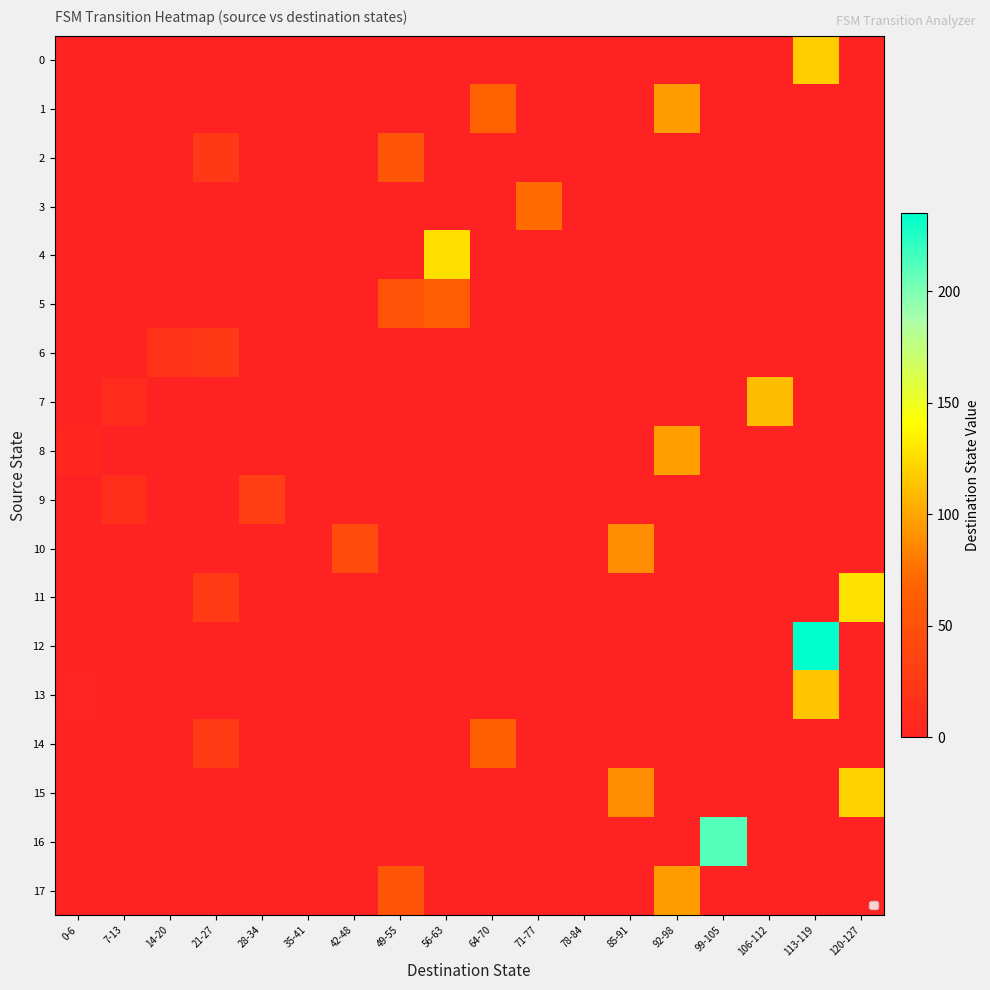

Which series changed the most between 35-41 and 99-105?

16